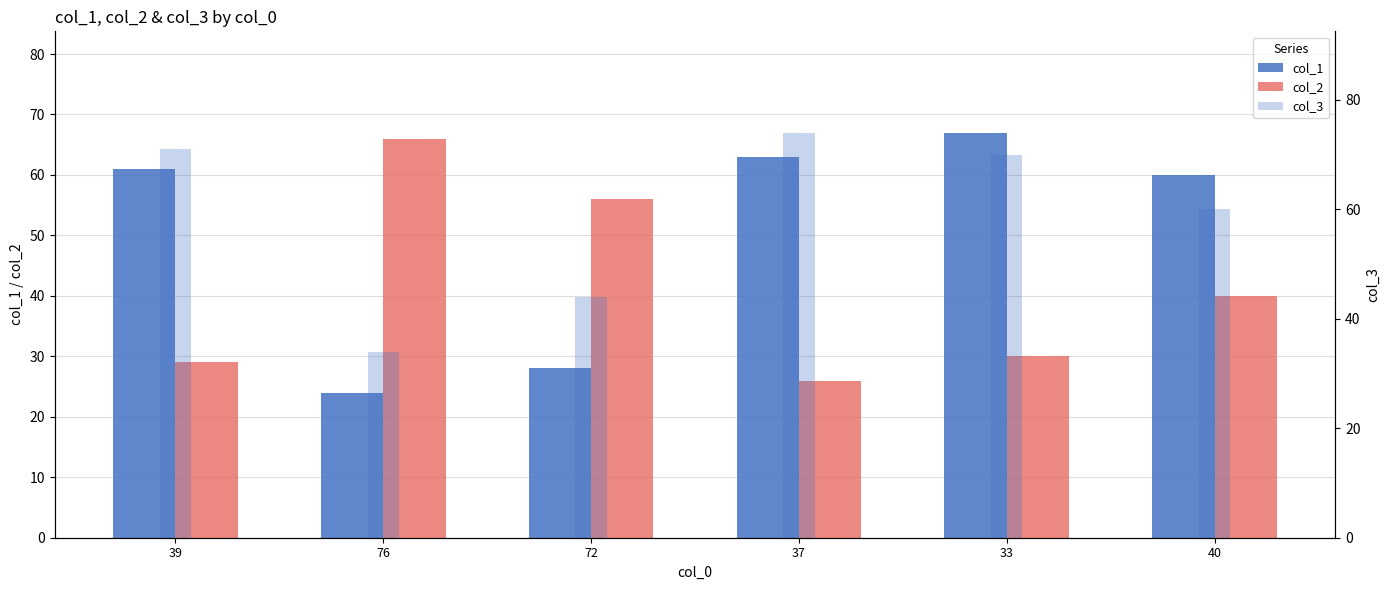

The col_2 series shows 41 at 33. True or false?

False